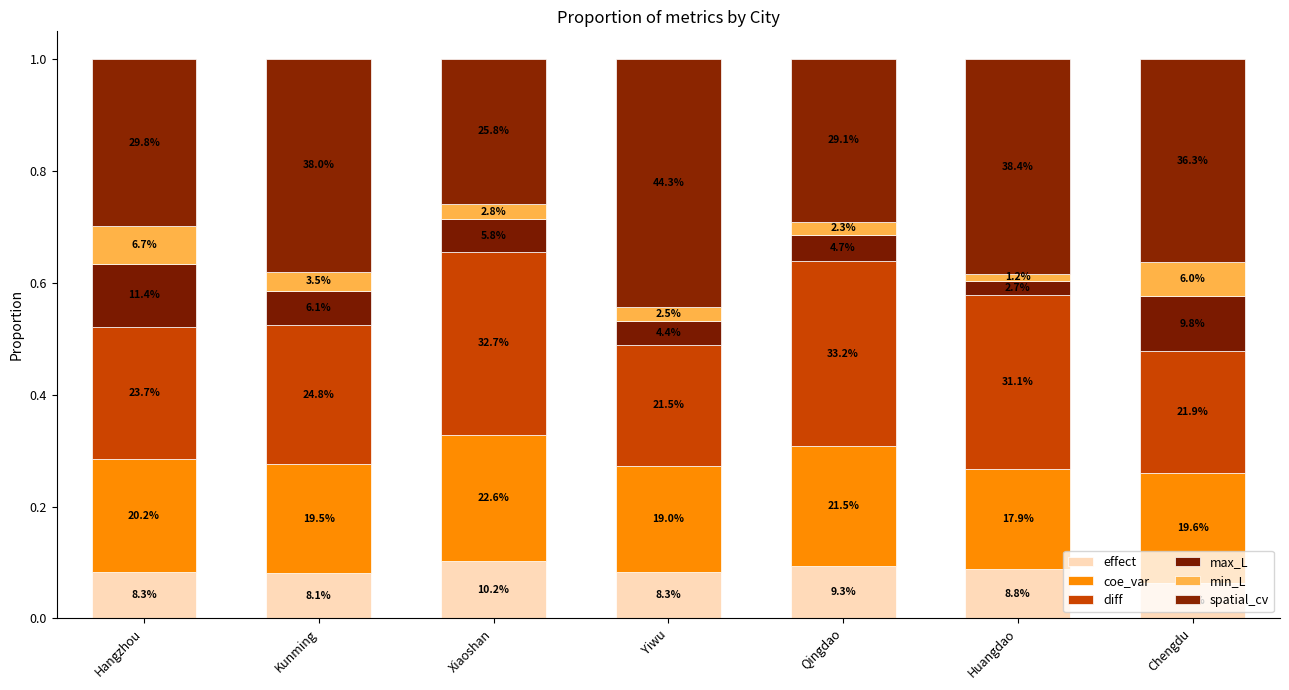

Are the bars grouped side by side (vs. stacked)?

No